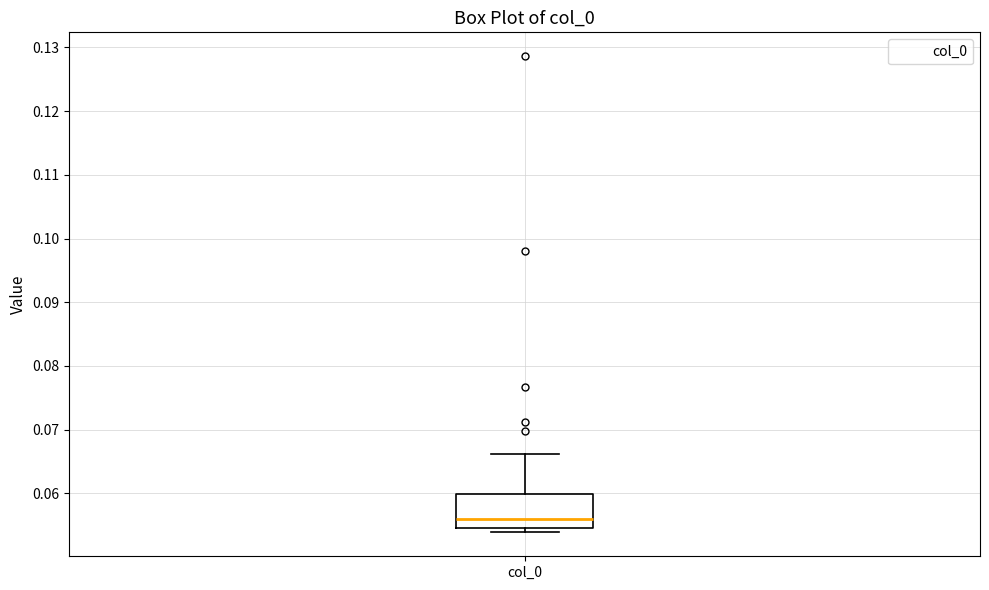

Transcribe this box plot: give where the median line is, the range the box spans, and where the two whiskers end, as read against the y-axis. The values are not printed on the chart, so give them approximately, as read against the axis.

median 0.056, box 0.055 to 0.060, whiskers 0.054 to 0.066